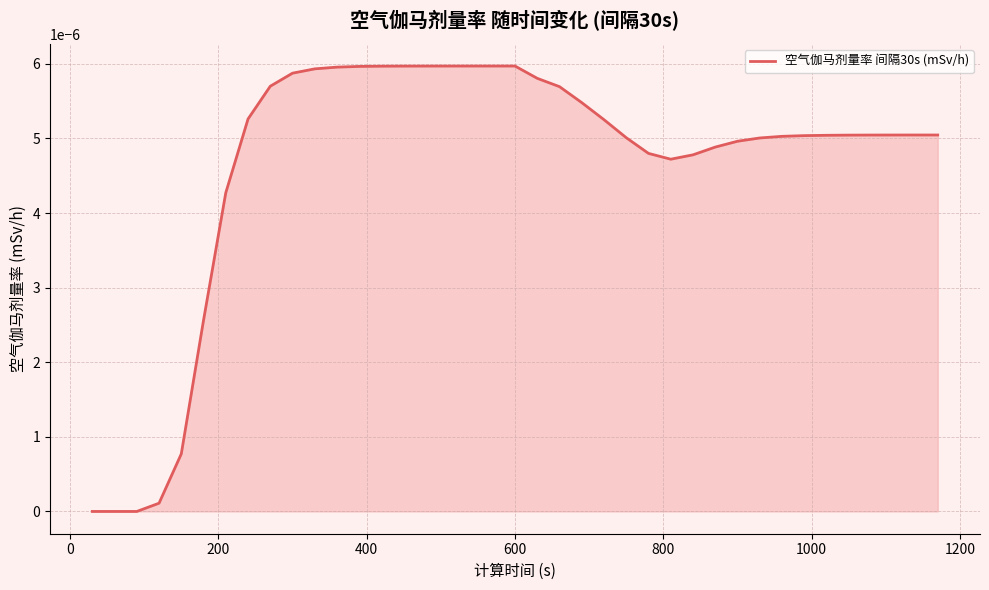

True or false: there are more than 0 points higher than both neighbors.

True